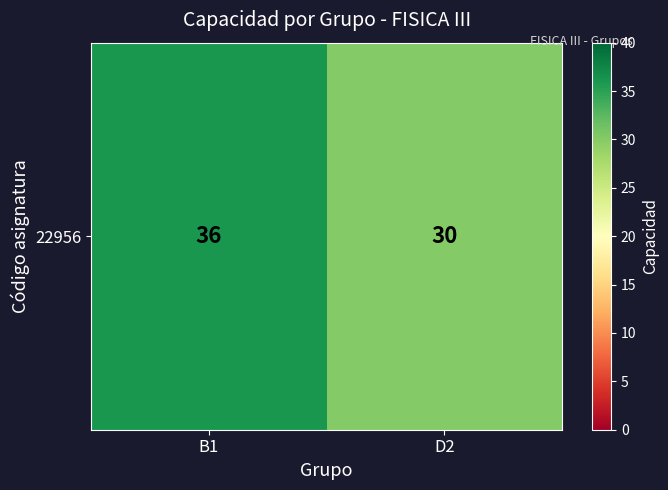

The chart shows a value of 18 at D2. True or false?

False